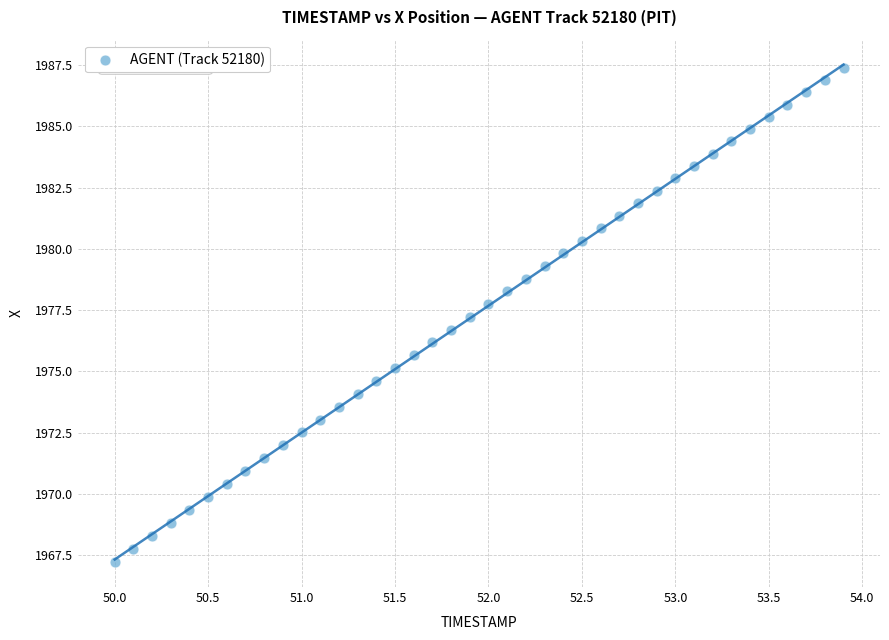

What is the range of X values (max minus min)?

3.9